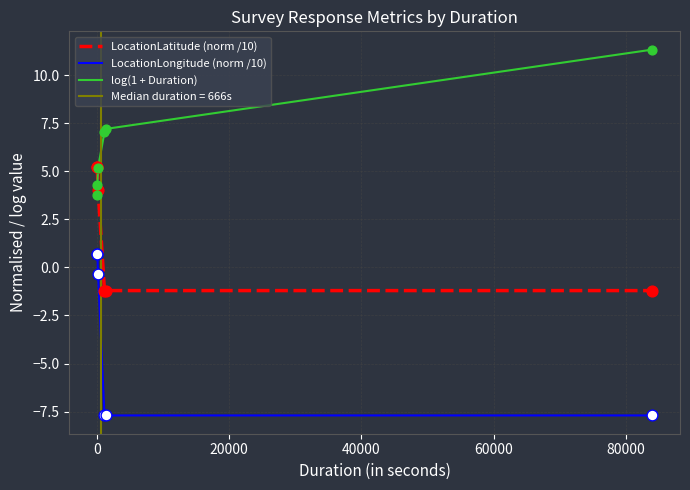

How many intersections are there between LocationLatitude (norm /10) and log(1 + Duration)?

1